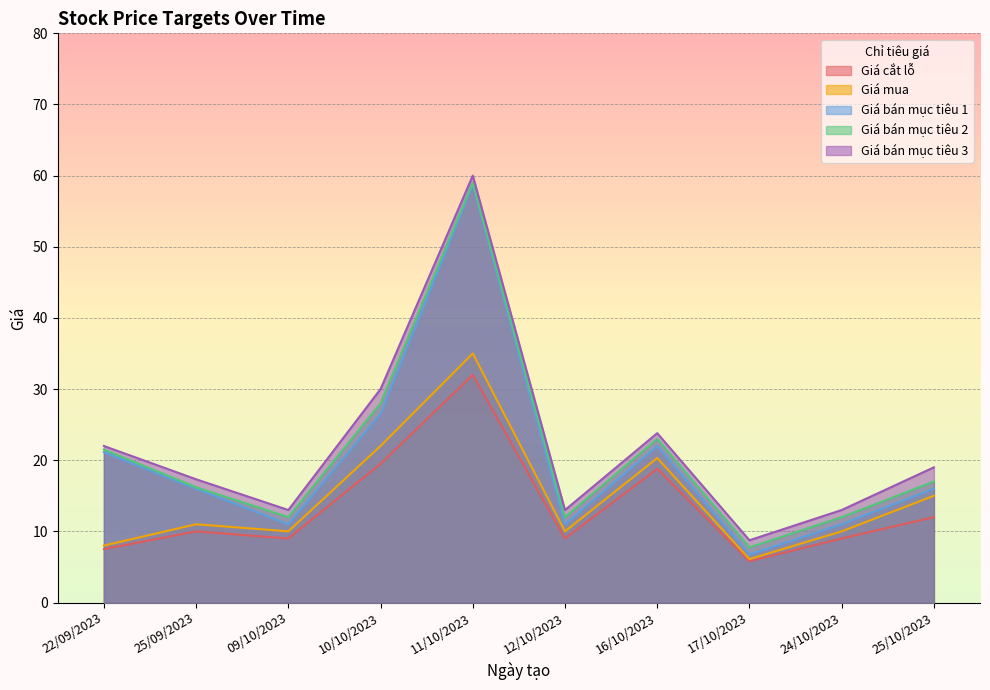

How many lines are shown in the chart?

5